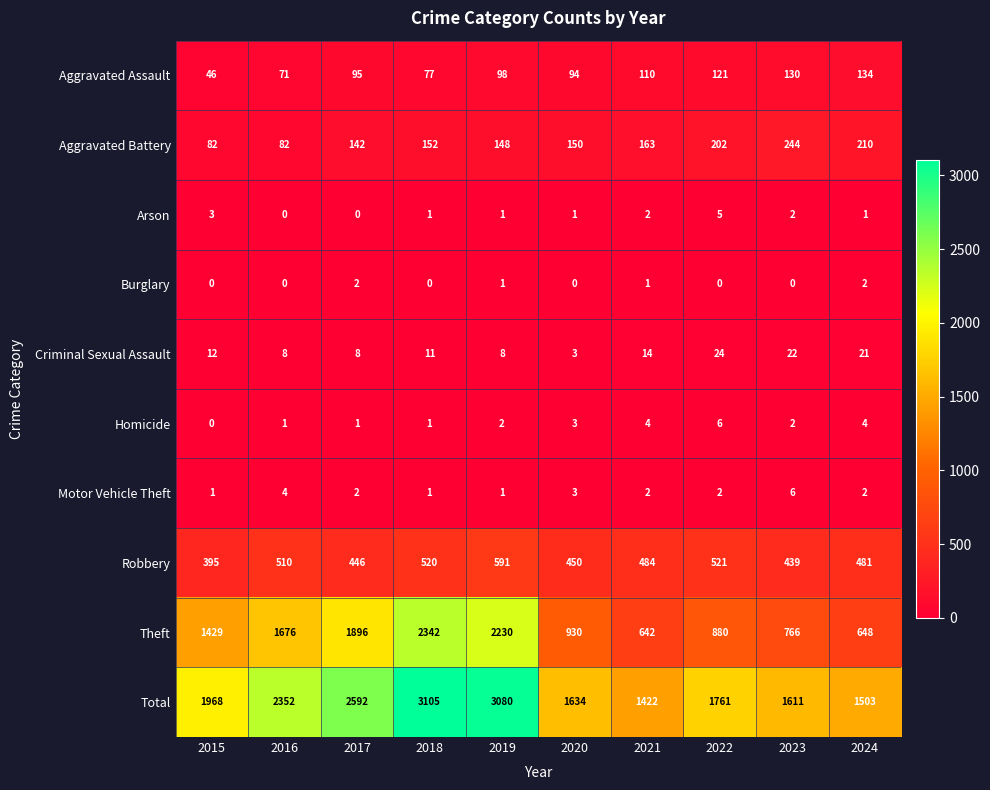

At which category is the sum across all series the highest?

2018